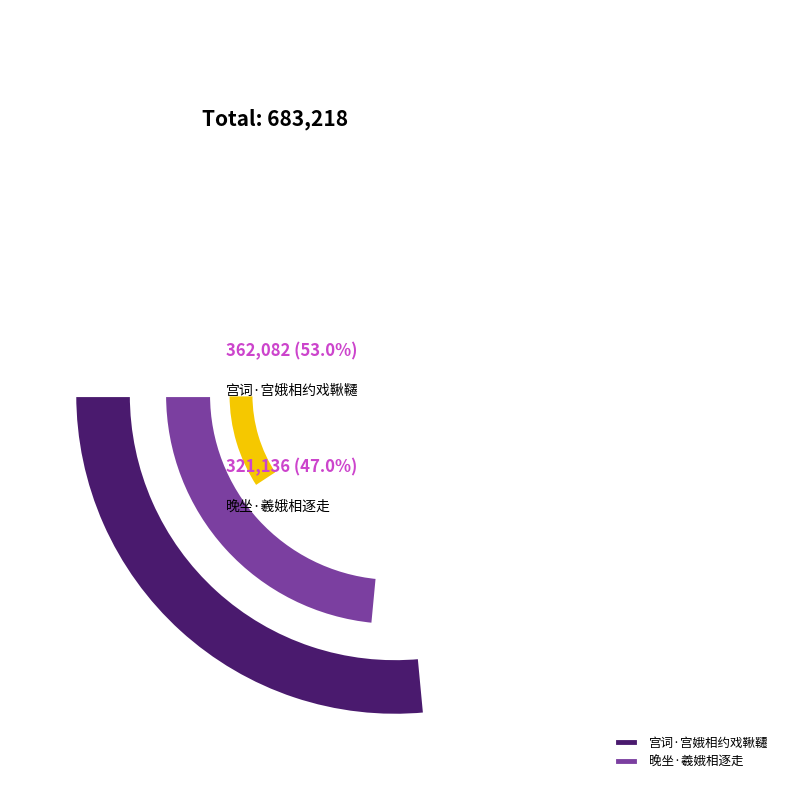

Which has a higher value, 宫词·宫娥相约戏鞦韆 or 晚坐·羲娥相逐走?

宫词·宫娥相约戏鞦韆